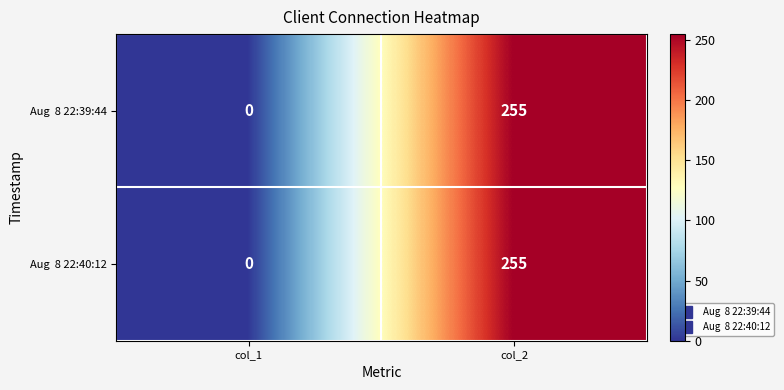

At which category is the sum across all series the highest?

col_2